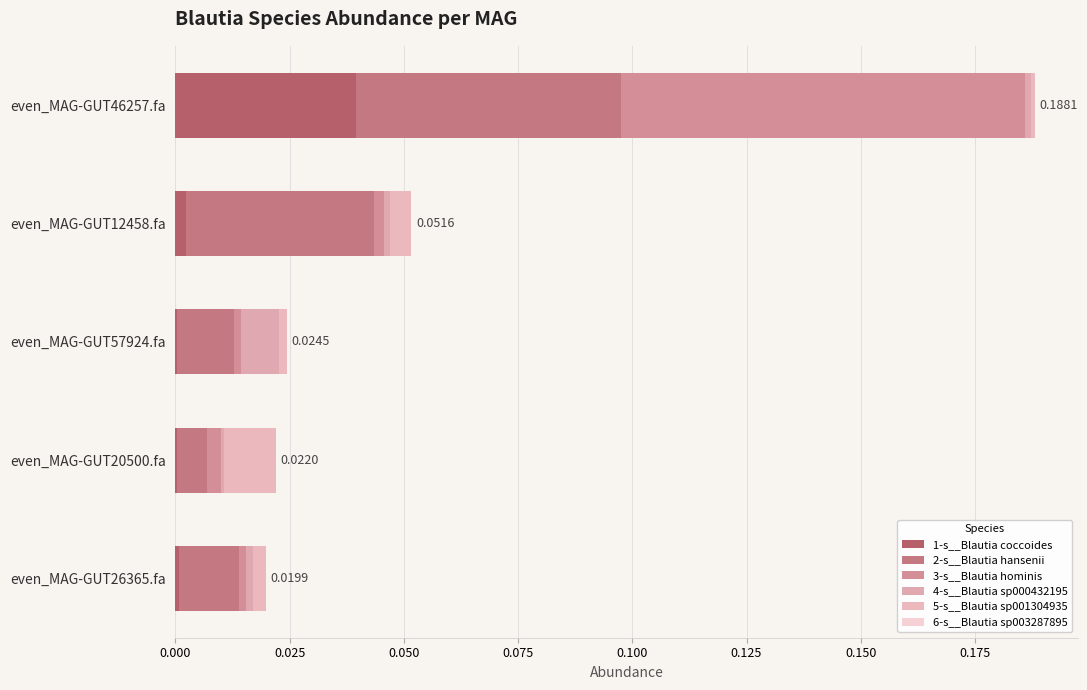

At how many categories does at least one series exceed 0?

5